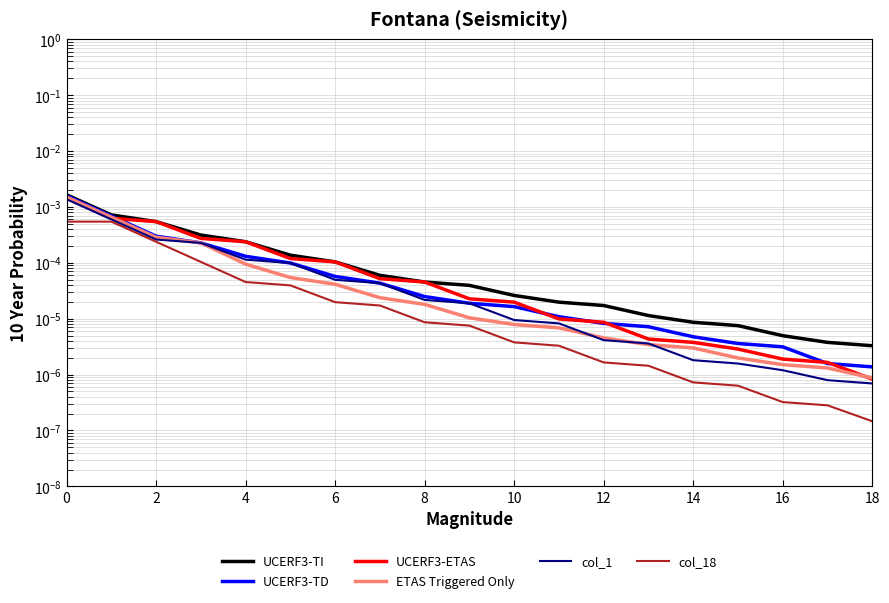

Where is ETAS Triggered Only nearest to the value 0?

18